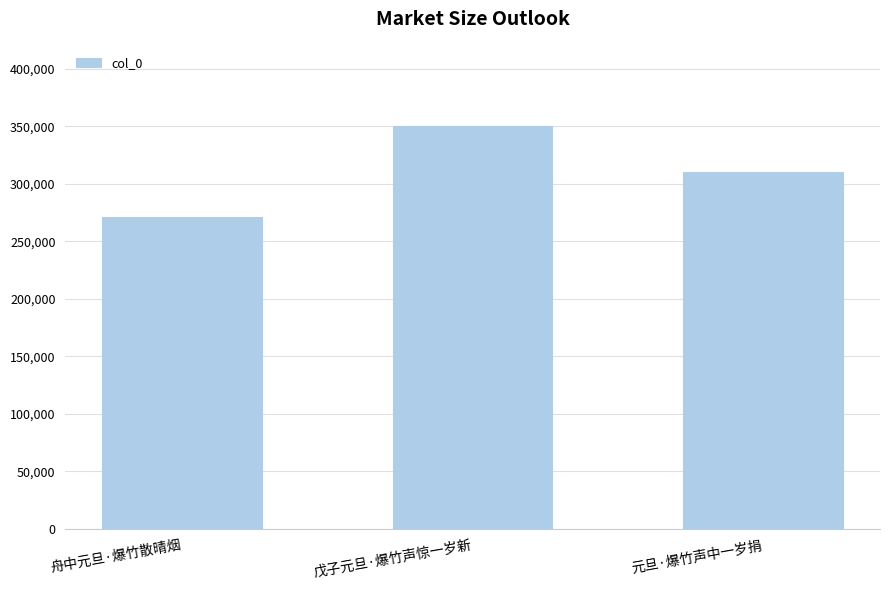

Reading left to right, what are all the values shown in this chart?

271075	350072	310236